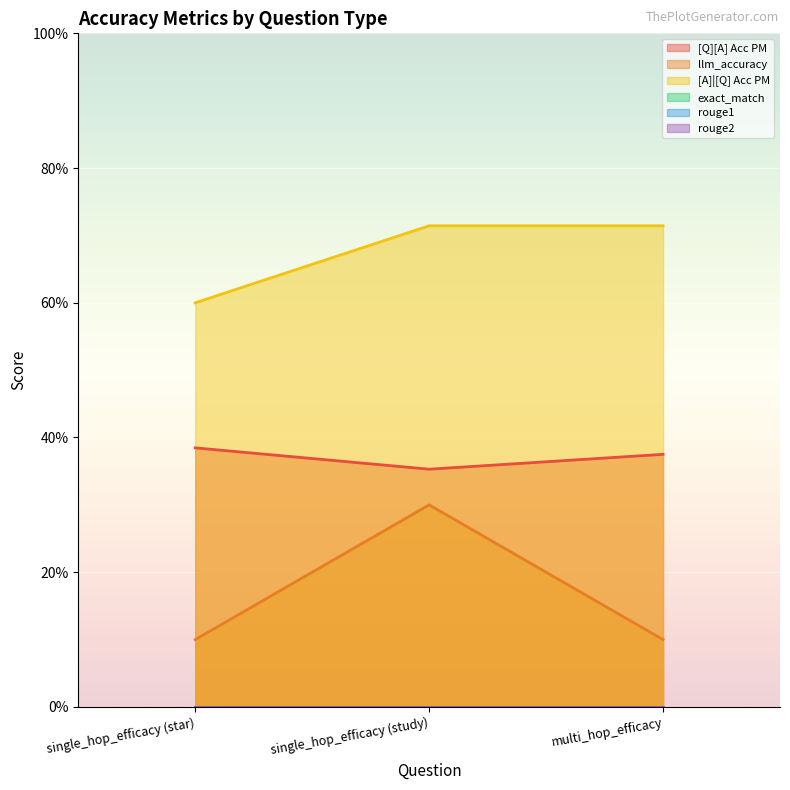

Read the [Q][A] Acc PM value at single_hop_efficacy (star).

0.4